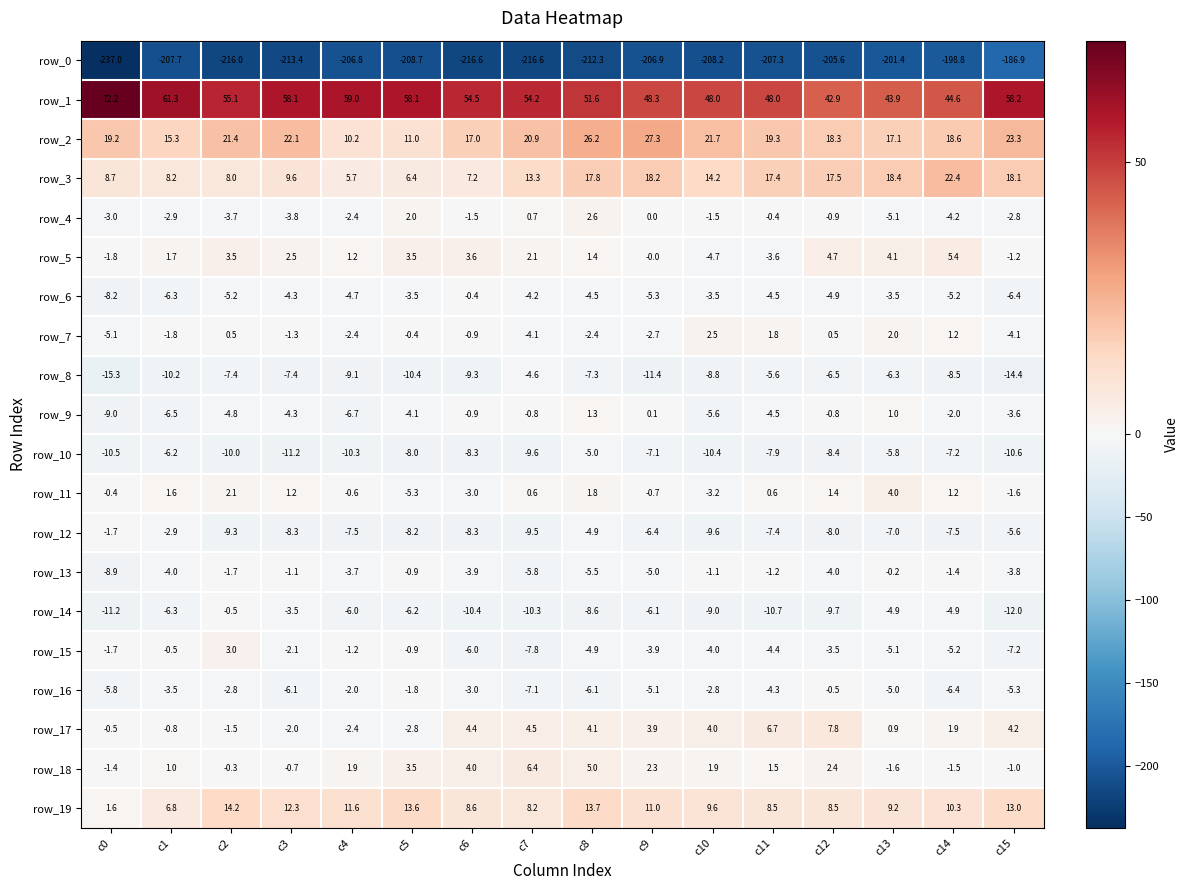

What is the sum of all row_4 values?

-26.9